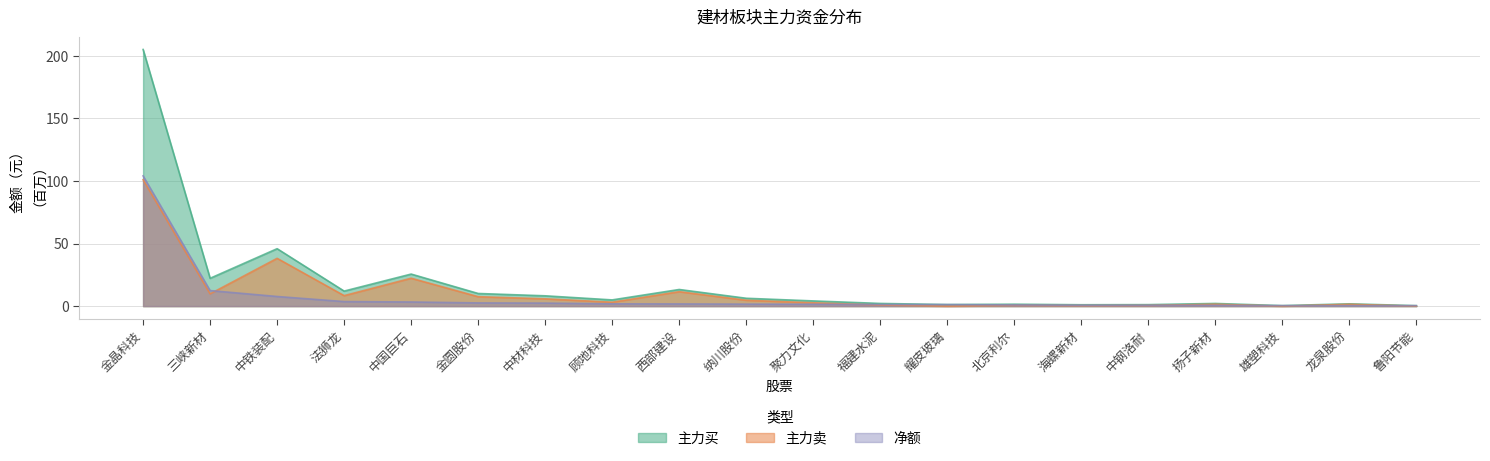

List the labels in order of 主力卖 value, smallest first.

耀皮玻璃, 雄塑科技, 鲁阳节能, 海螺新材, 中钢洛耐, 北京利尔, 福建水泥, 龙泉股份, 扬子新材, 聚力文化, 顾地科技, 纳川股份, 中材科技, 金圆股份, 法狮龙, 三峡新材, 西部建设, 中国巨石, 中铁装配, 金晶科技